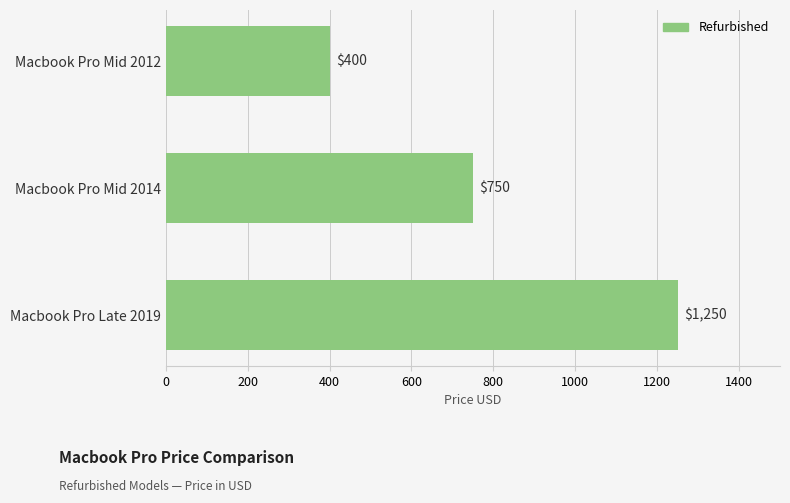

What is the smallest value displayed?

400